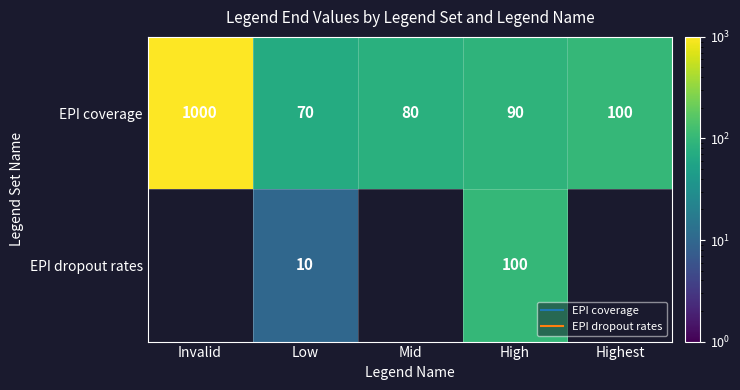

At which category does the chart reach its minimum across all series?

Low